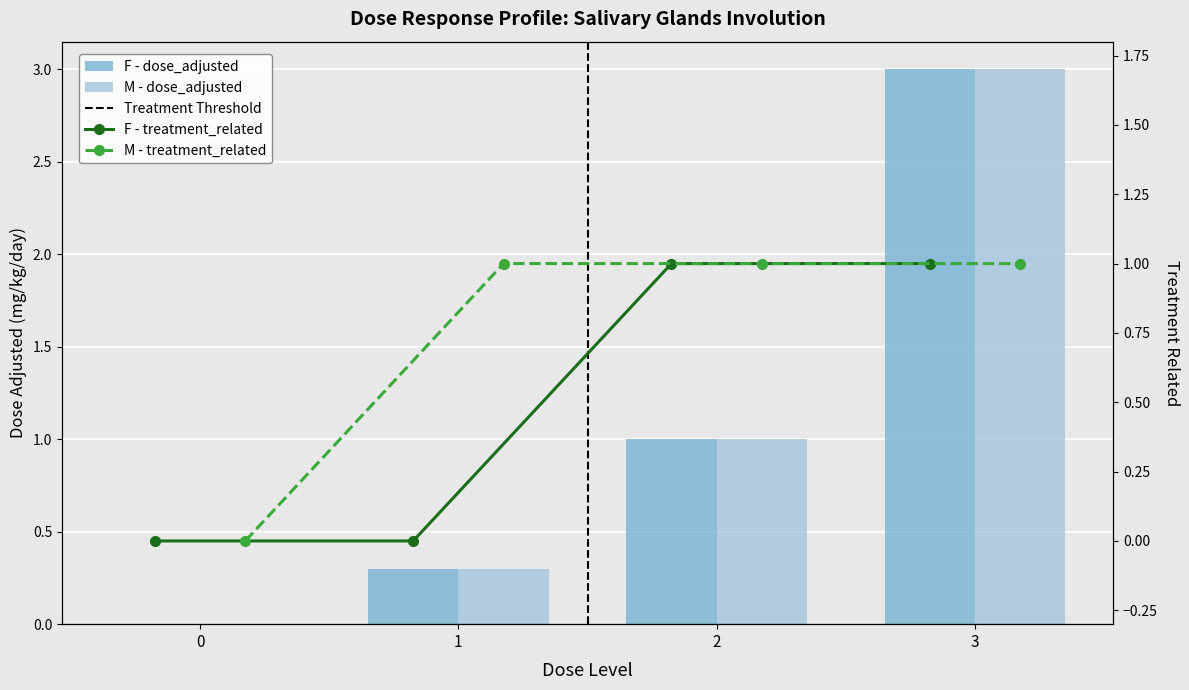

Between 3 and 0, which is larger?

3